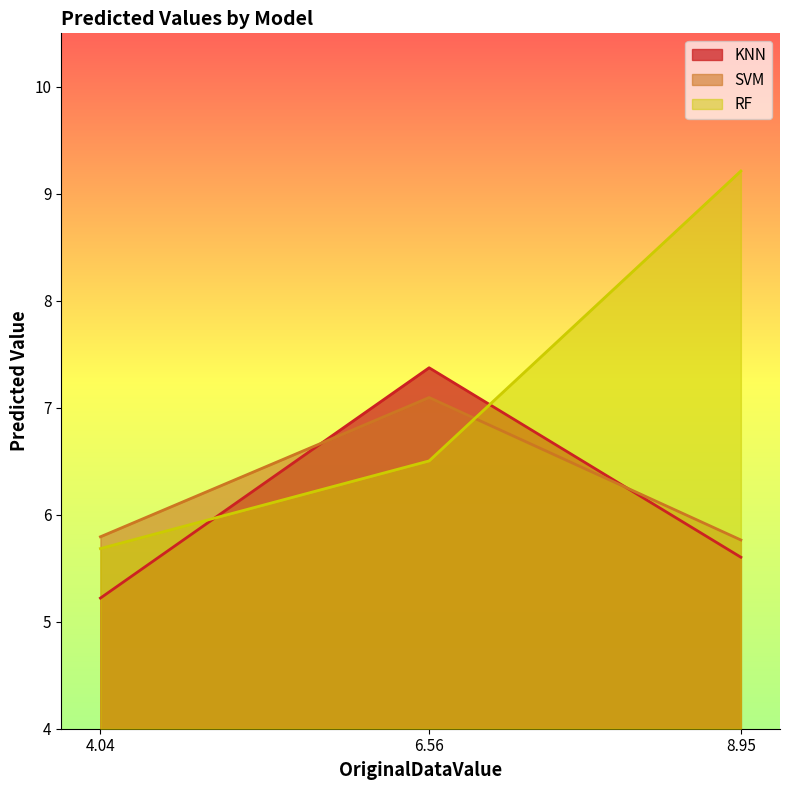

Where does the RF series first go above 6?

6.56